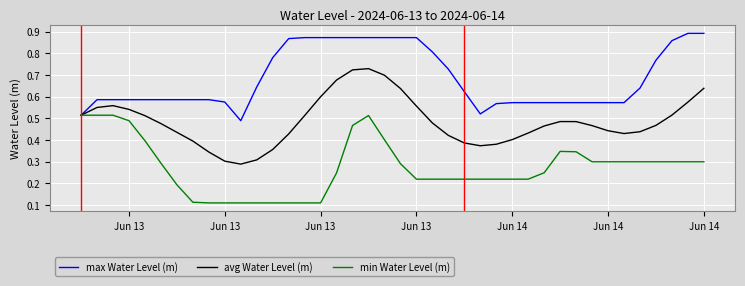

List the series in order of their overall mean, lowest first.

min Water Level (m), avg Water Level (m), max Water Level (m)